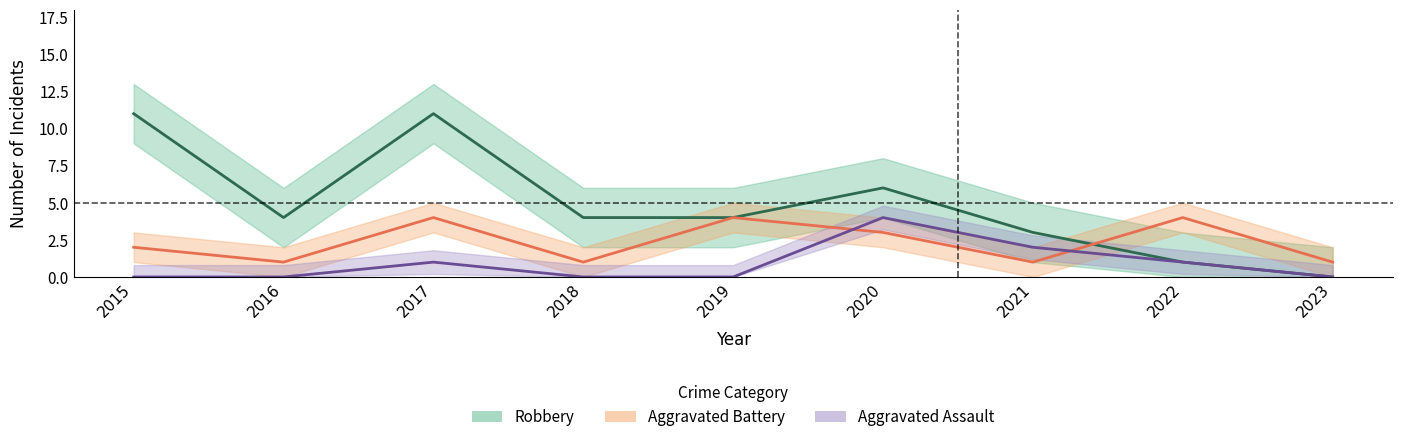

Which series has the largest total across all categories?

Robbery